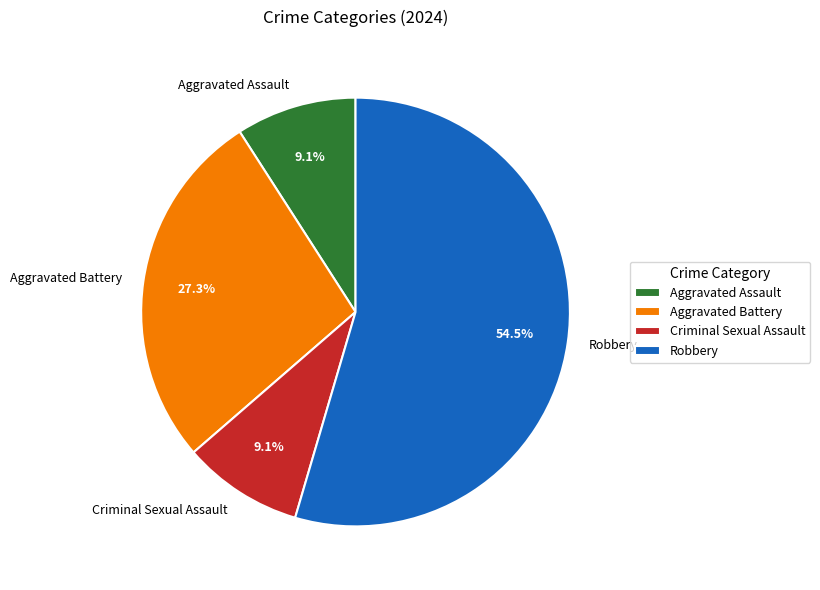

Is there a majority slice in this chart?

Yes